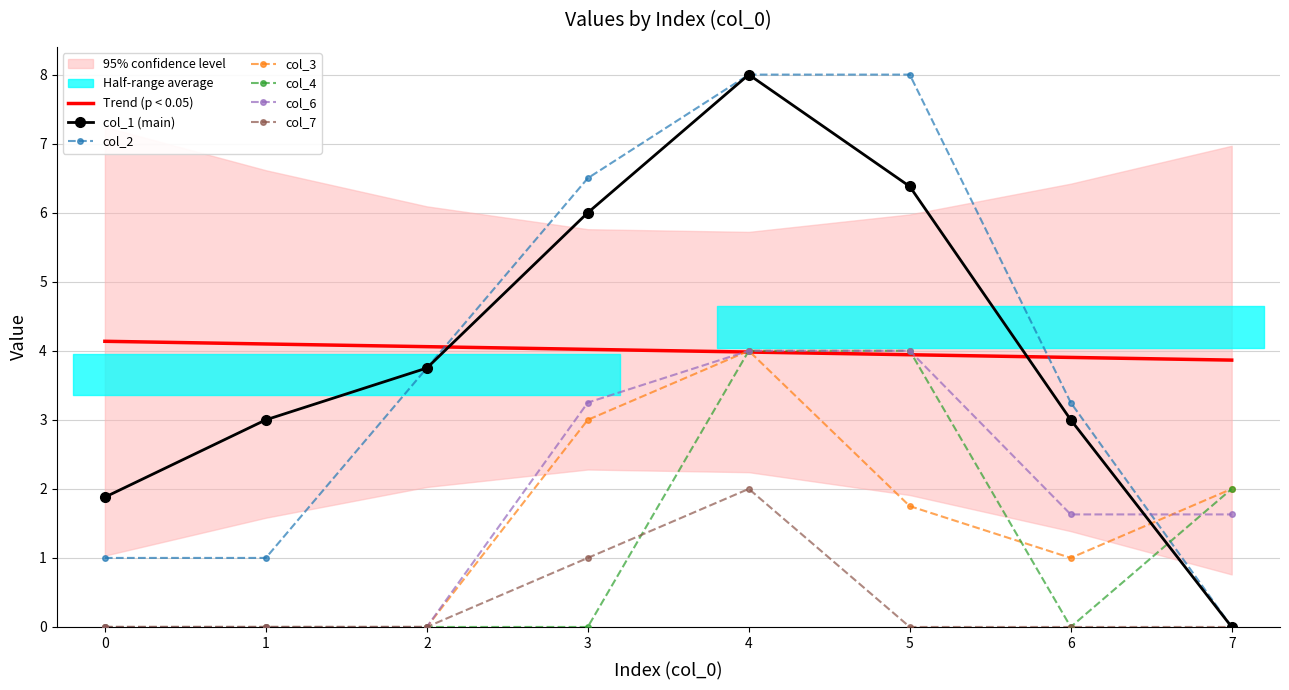

What is the value of the col_6 point at the 5th from the left?

4.0